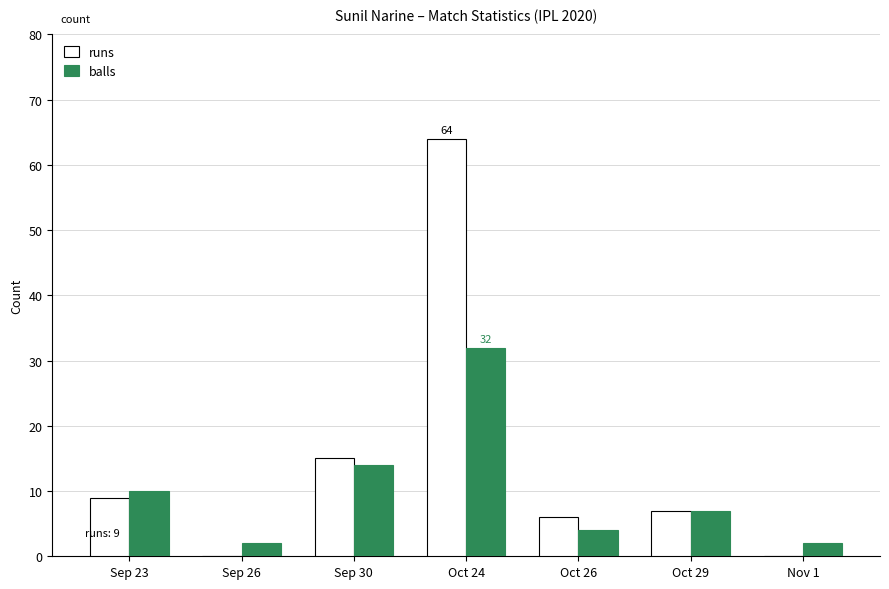

Reading left to right, what are all the values shown in this chart?

runs: 9	0	15	64	6	7	0
balls: 10	2	14	32	4	7	2